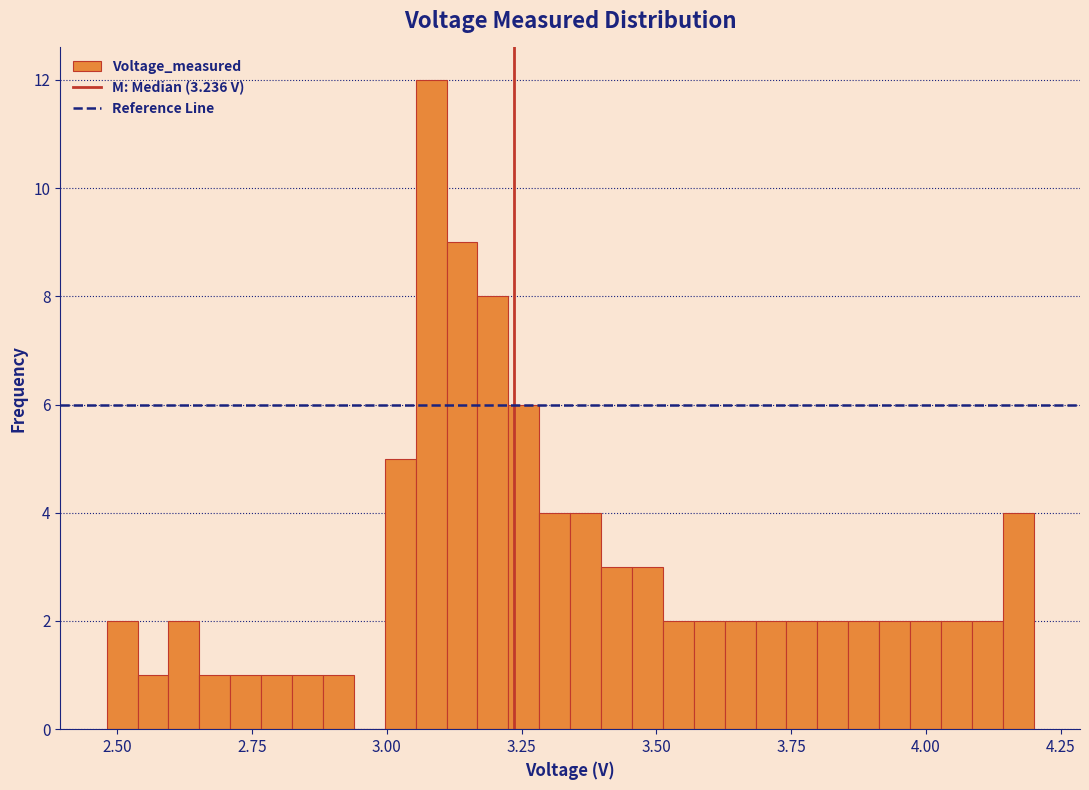

Around what value on the x-axis is the tallest bar? Give the approximate position of its centre, as read against the axis.

3.10